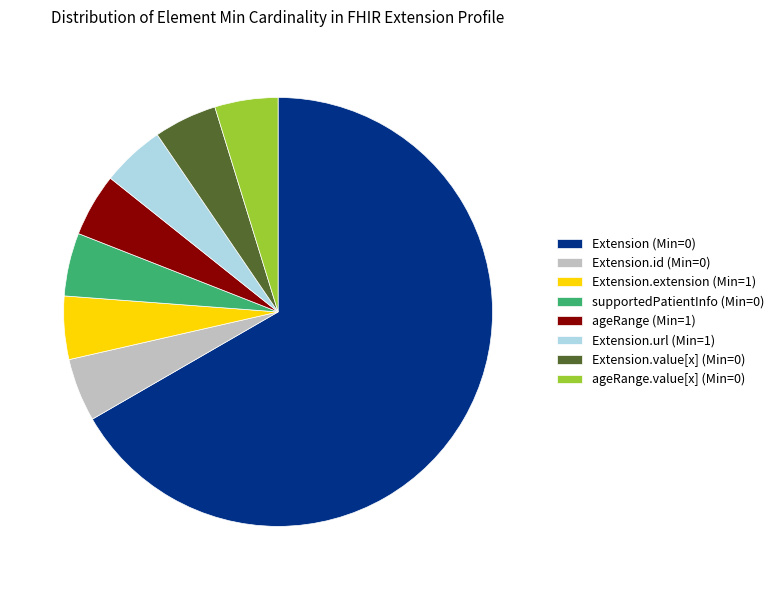

Does any single category account for the majority?

Yes